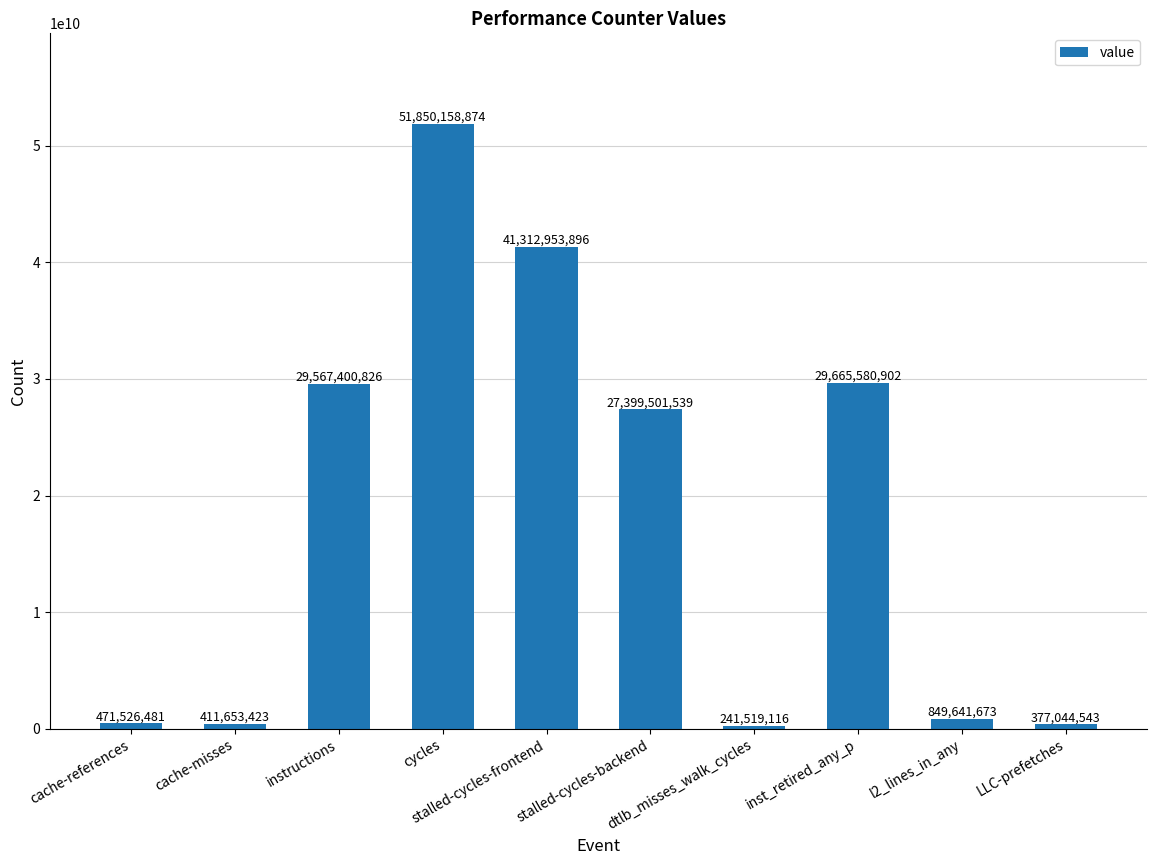

What is the sum of the values at dtlb_misses_walk_cycles and stalled-cycles-frontend?

41554473012